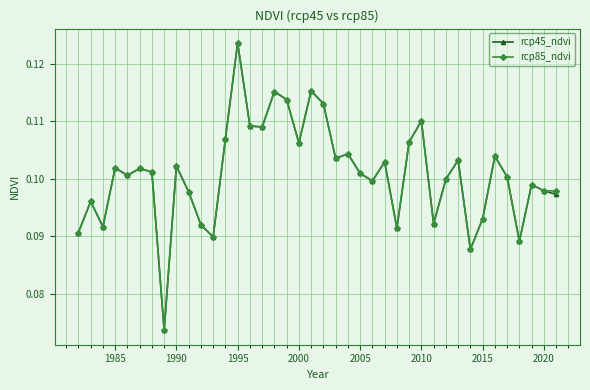

True or false: rcp45_ndvi has more than 2 interior local peaks.

True